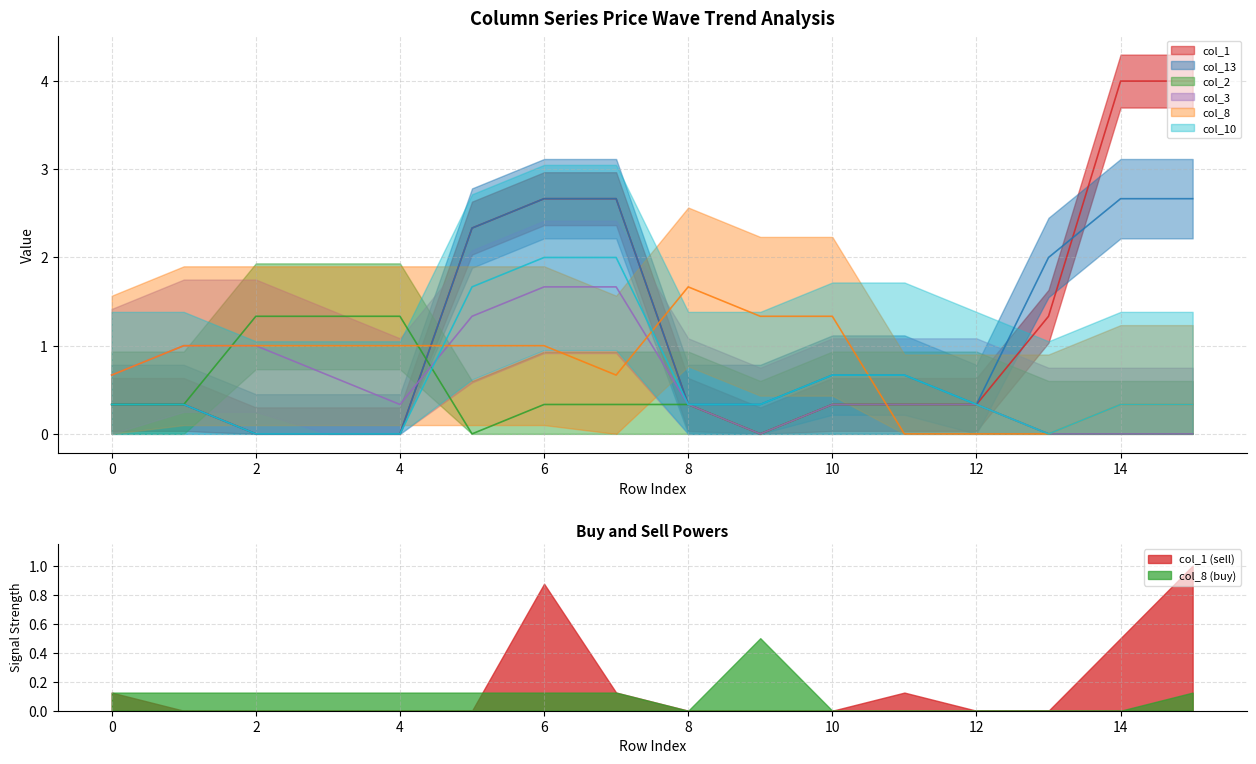

Which category has the lowest value in the col_1 series?

1